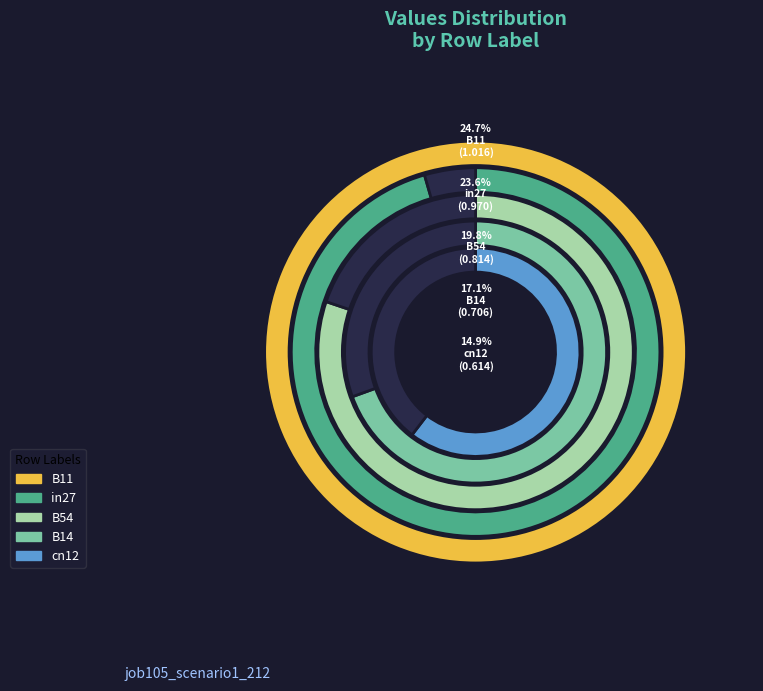

Rank the categories by value from lowest to highest.

cn12, B14, B54, in27, B11